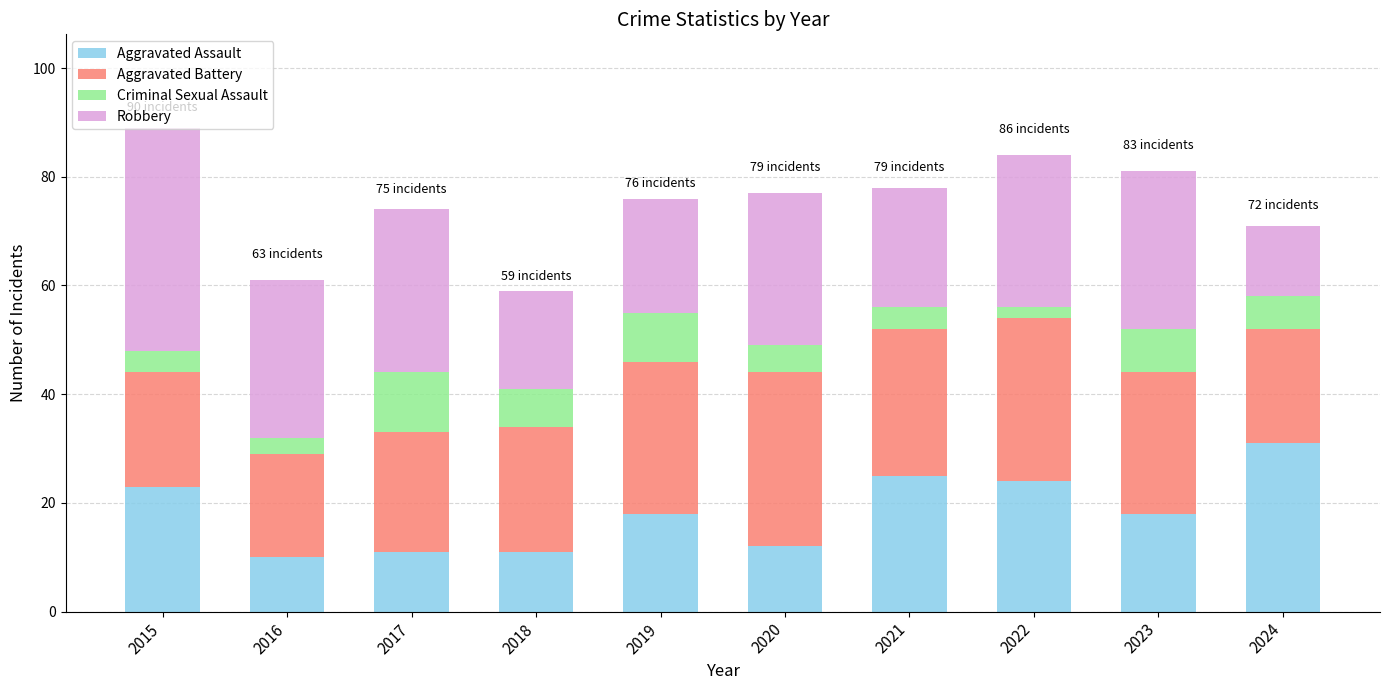

The value of Aggravated Assault at 2015 is 40. True or false?

False